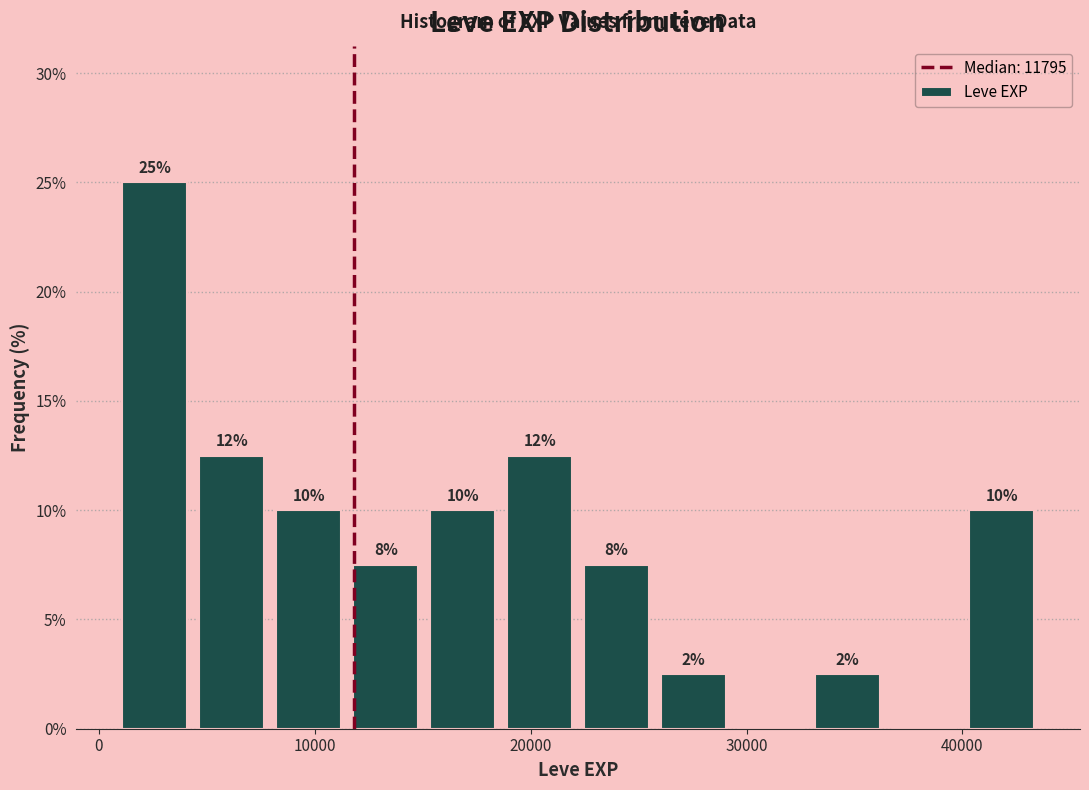

Read against the x-axis, roughly where is the centre of the tallest bar?

3000